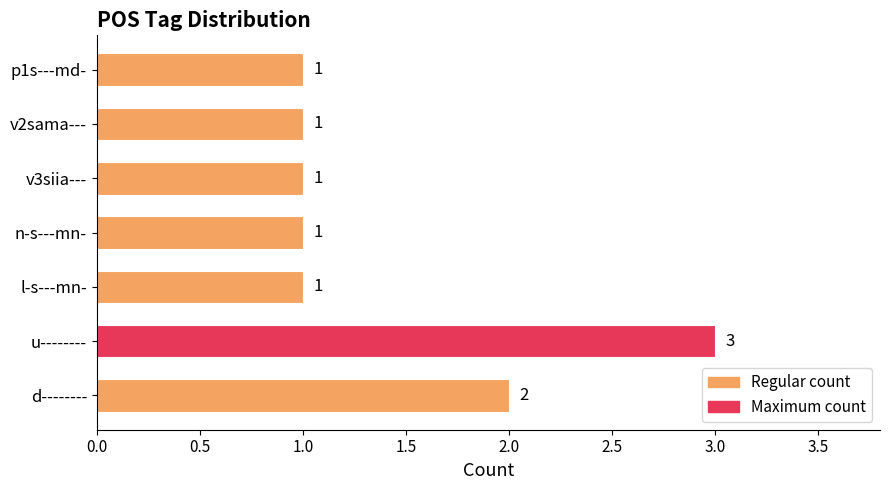

What is the sum of all values?

10